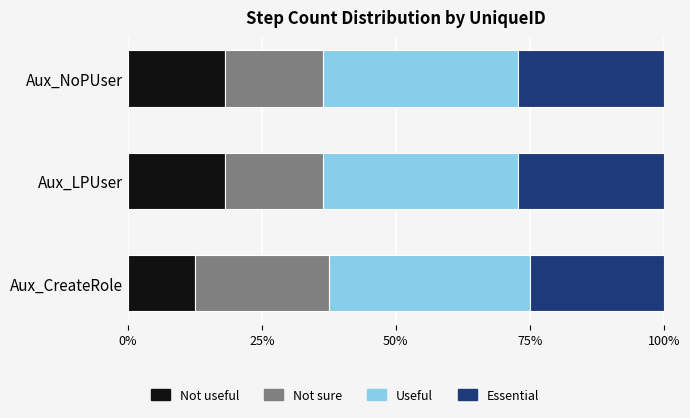

The value of Not useful at Aux_LPUser is 3.6. True or false?

False